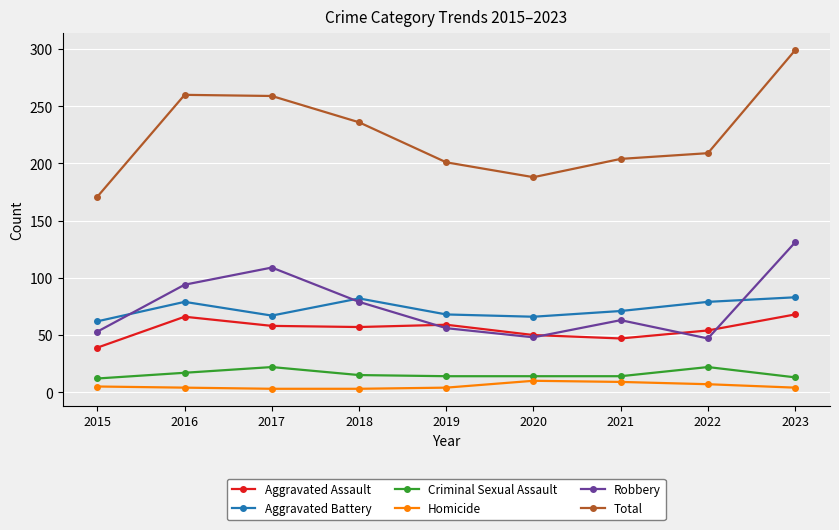

What is the sum of the Total values at 2018 and 2015?

407